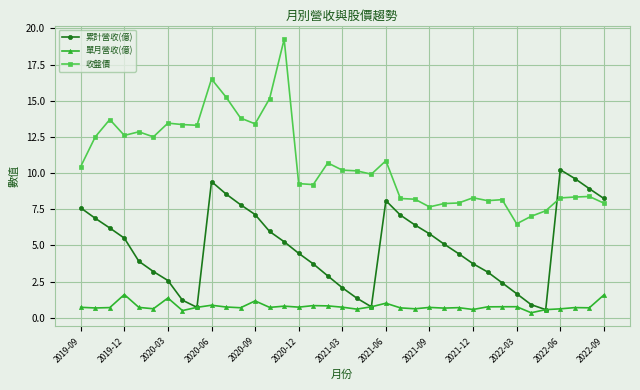

What is the difference between the maximum and second lowest values in the 累計營收(億) series?

9.5